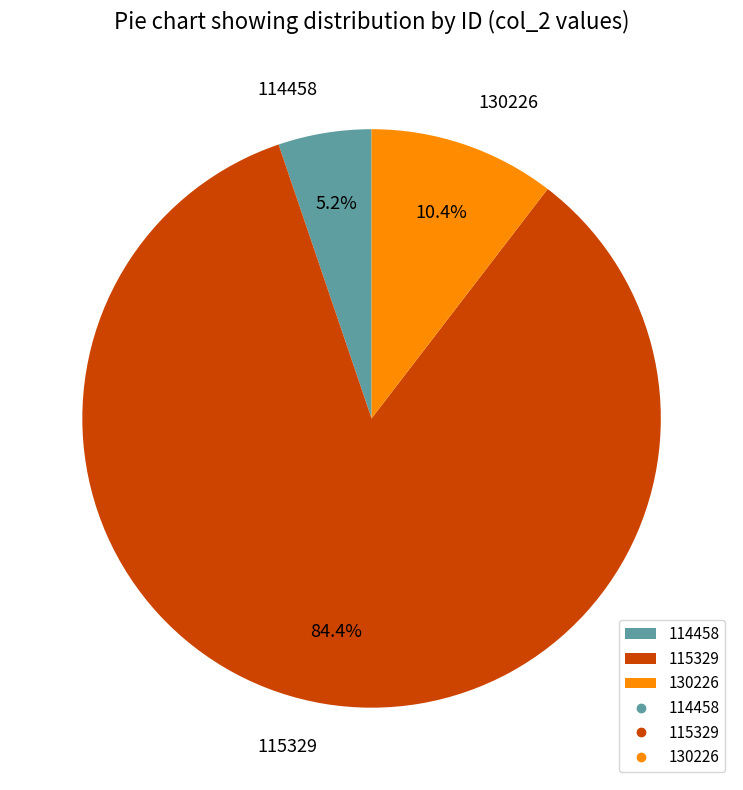

Is there a majority slice in this chart?

Yes